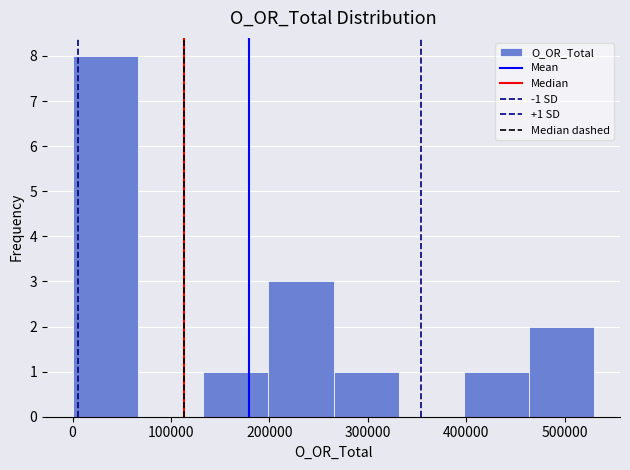

Over which range of the x-axis is the bar tallest?

0 to 70000